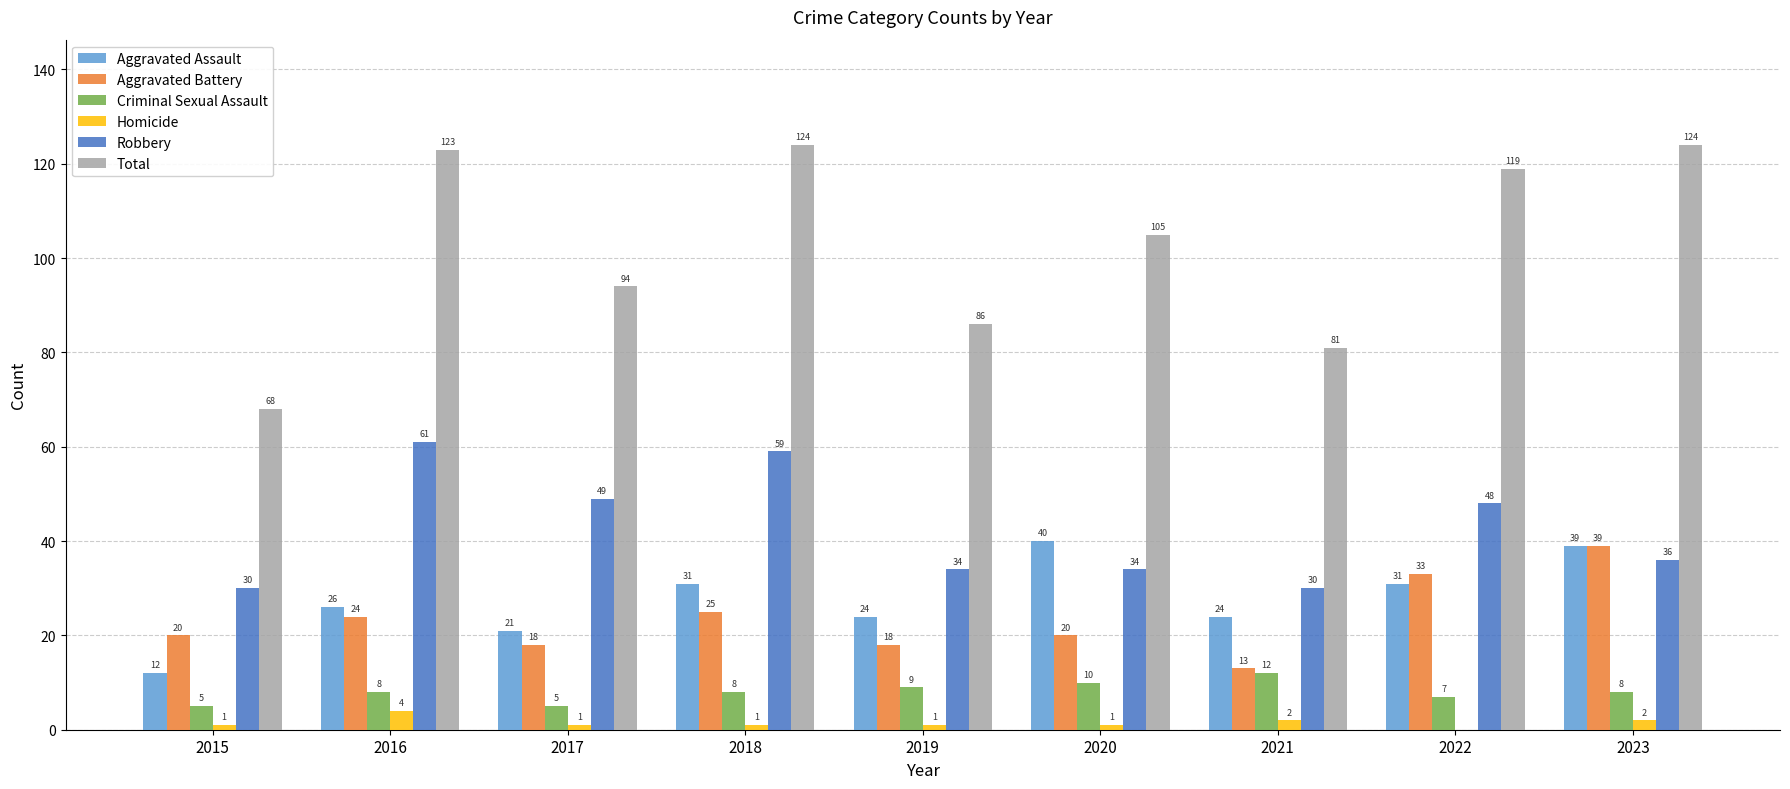

Reading left to right, transcribe all the data shown in this chart.

Aggravated Assault: 12	26	21	31	24	40	24	31	39
Aggravated Battery: 20	24	18	25	18	20	13	33	39
Criminal Sexual Assault: 5	8	5	8	9	10	12	7	8
Homicide: 1	4	1	1	1	1	2	0	2
Robbery: 30	61	49	59	34	34	30	48	36
Total: 68	123	94	124	86	105	81	119	124